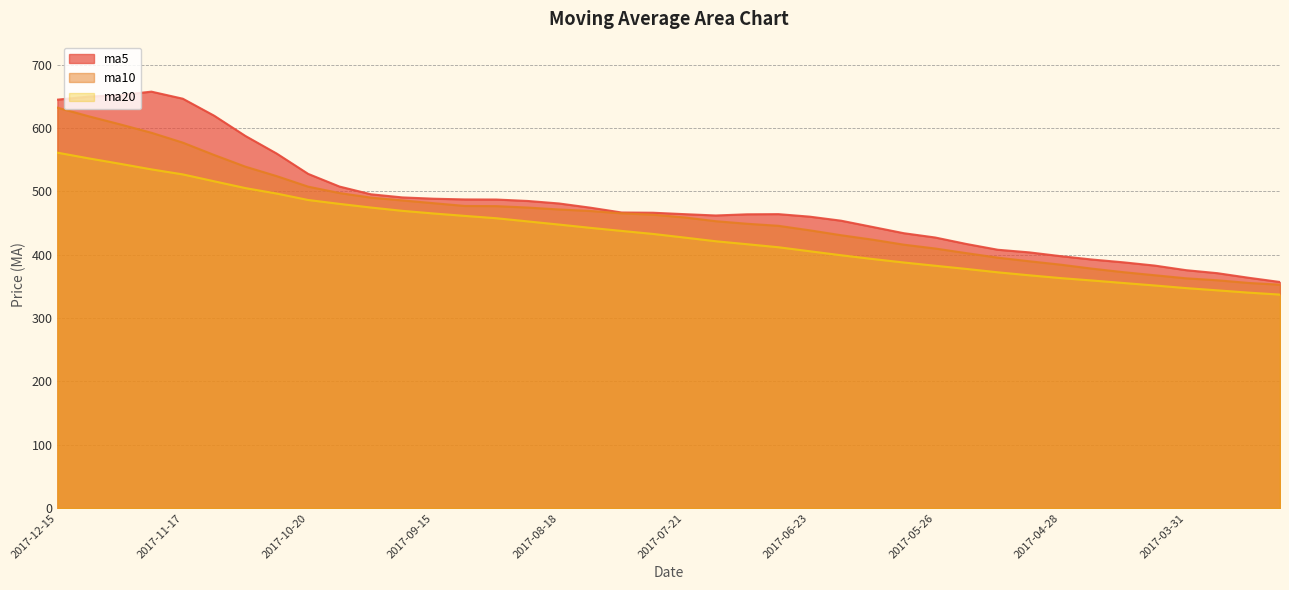

Rank the series by their maximum value, from highest to lowest.

ma5, ma10, ma20